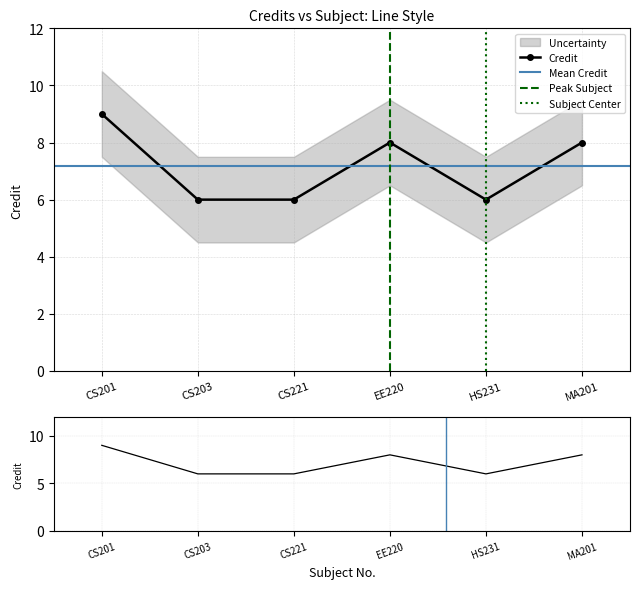

Reading right to left, transcribe all the data shown in this chart.

MA201=8	HS231=6	EE220=8	CS221=6	CS203=6	CS201=9